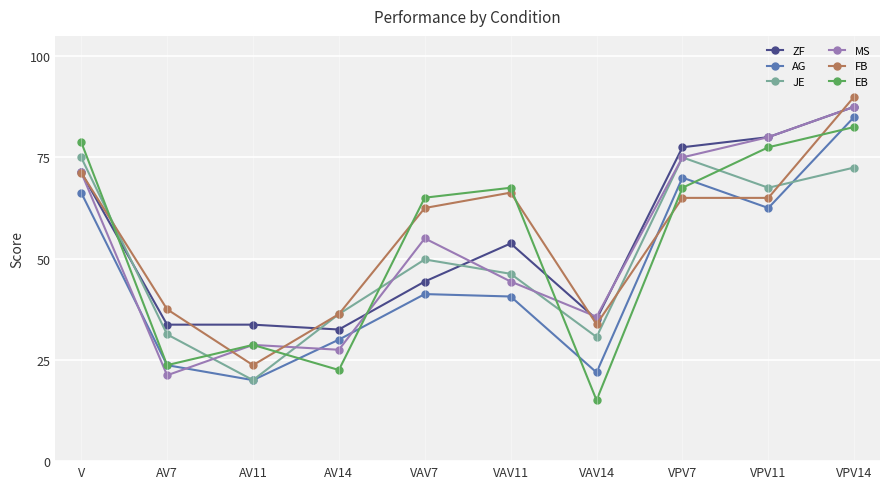

True or false: ZF has a value of 104.7 at VPV11.

False